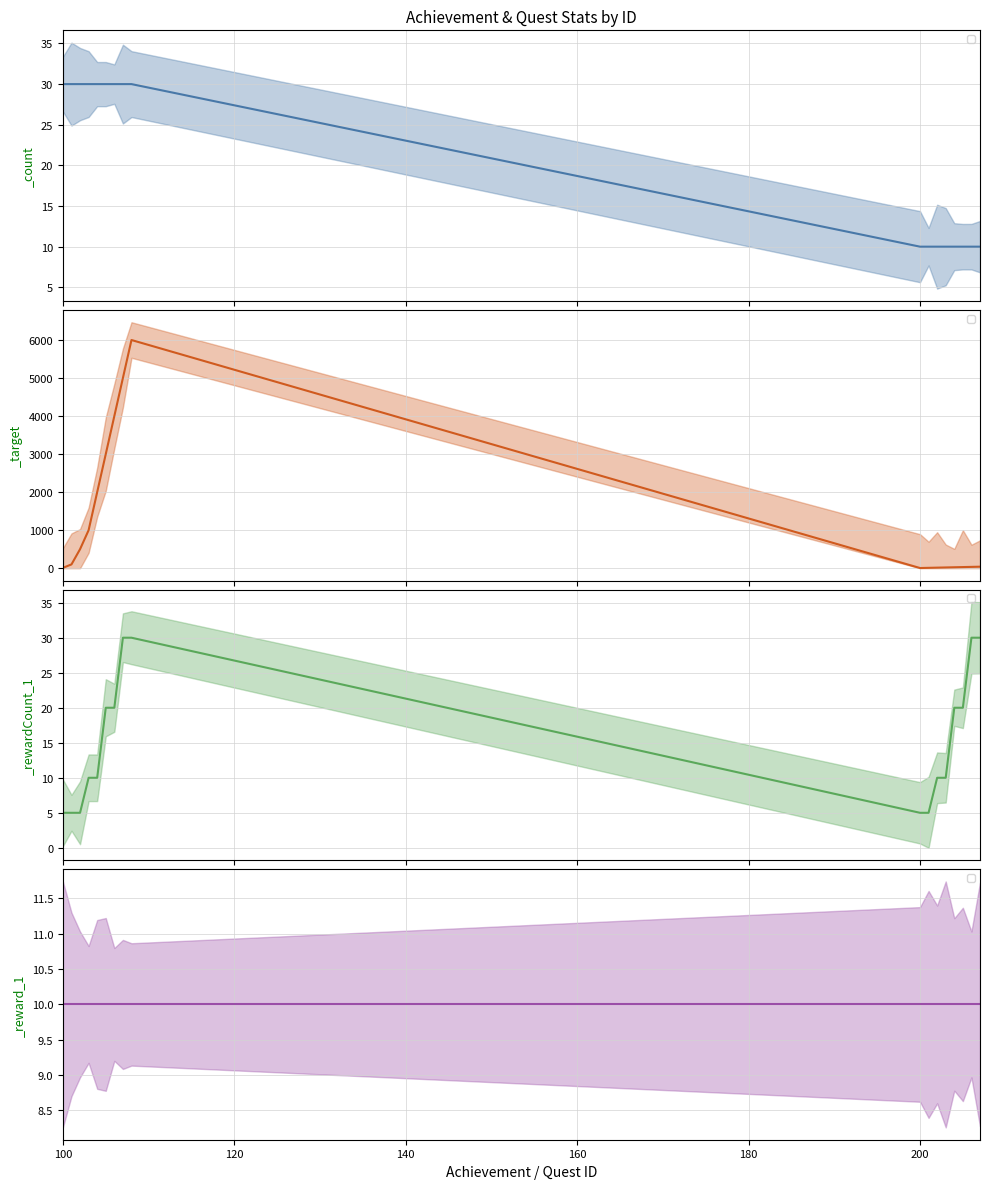

The _count series shows 30 at 105. True or false?

True